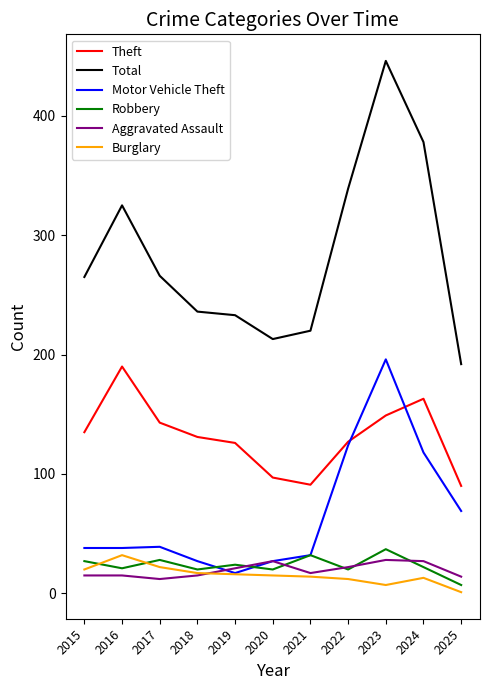

Which series has the widest spread of values?

Total